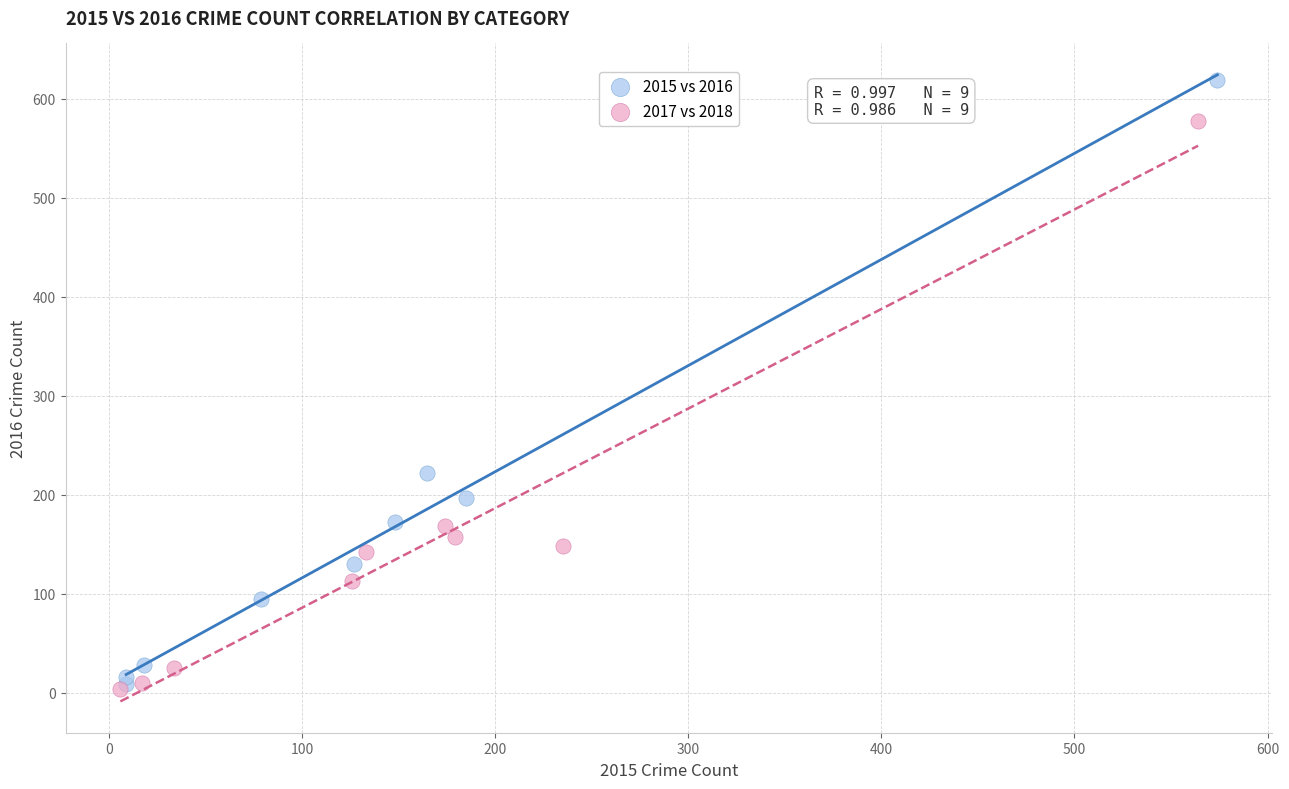

Which series has the largest Y range (max minus min)?

2015 vs 2016